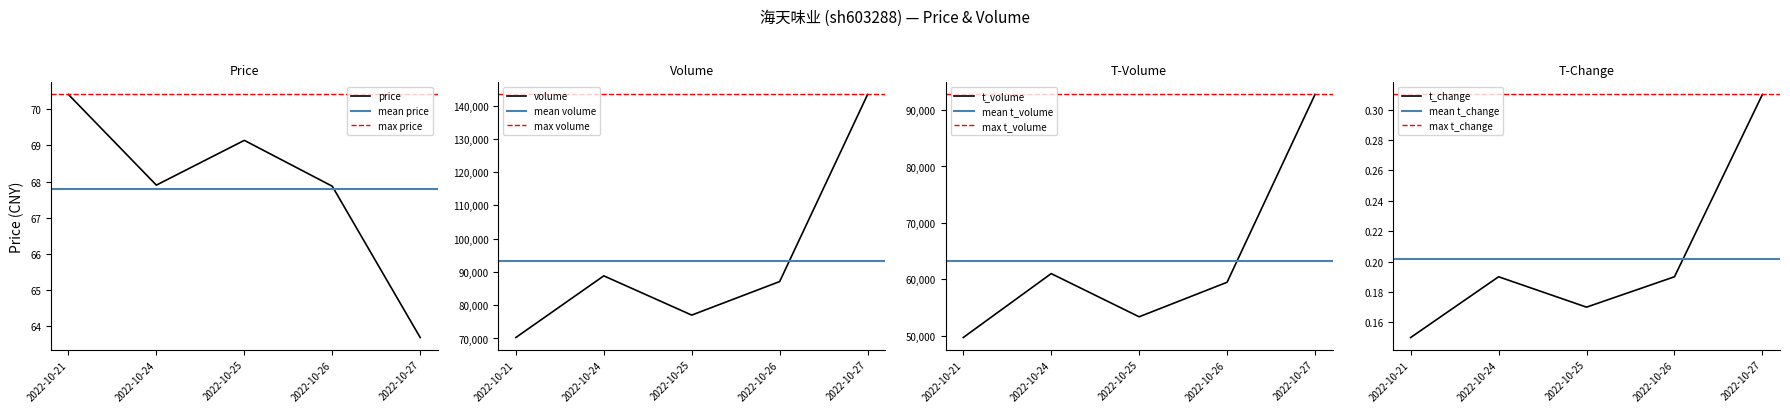

How many lines are shown in the chart?

4